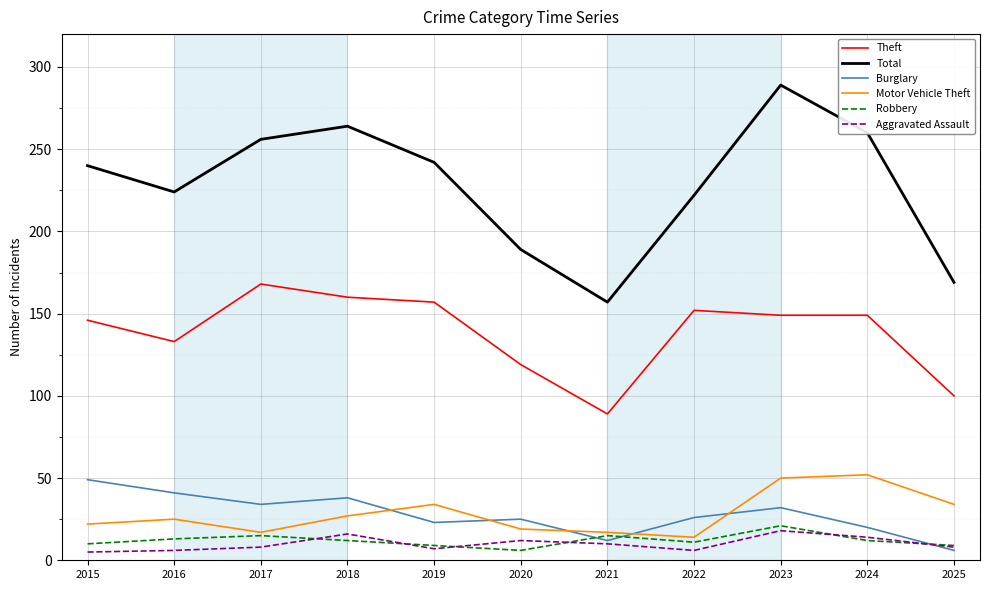

True or false: Robbery and Total intersect in this chart.

False